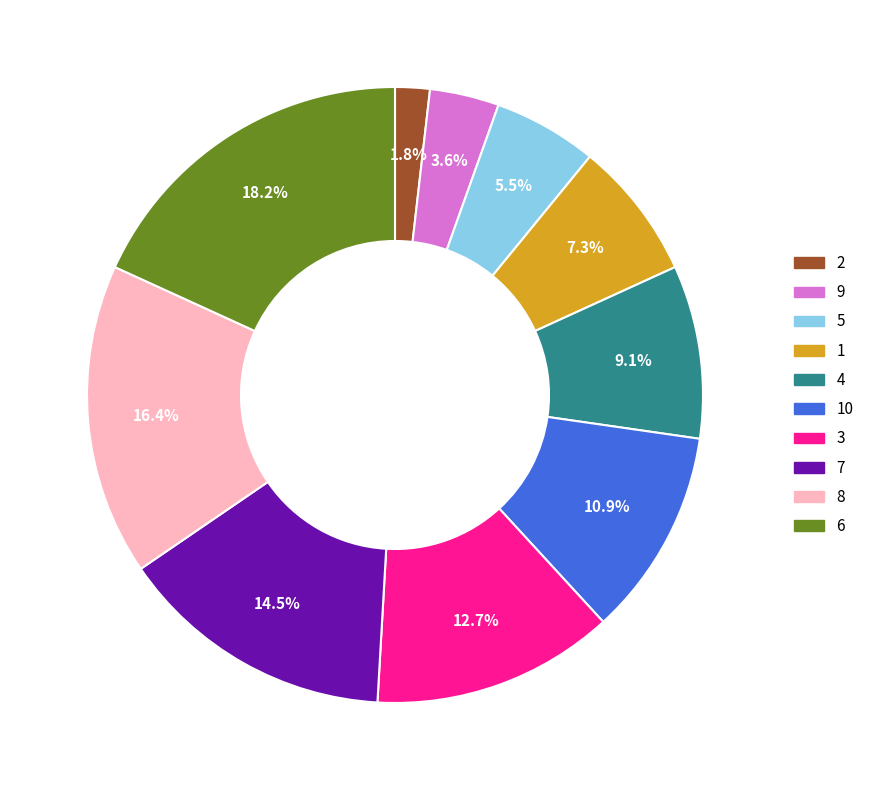

Does any single category account for the majority?

No